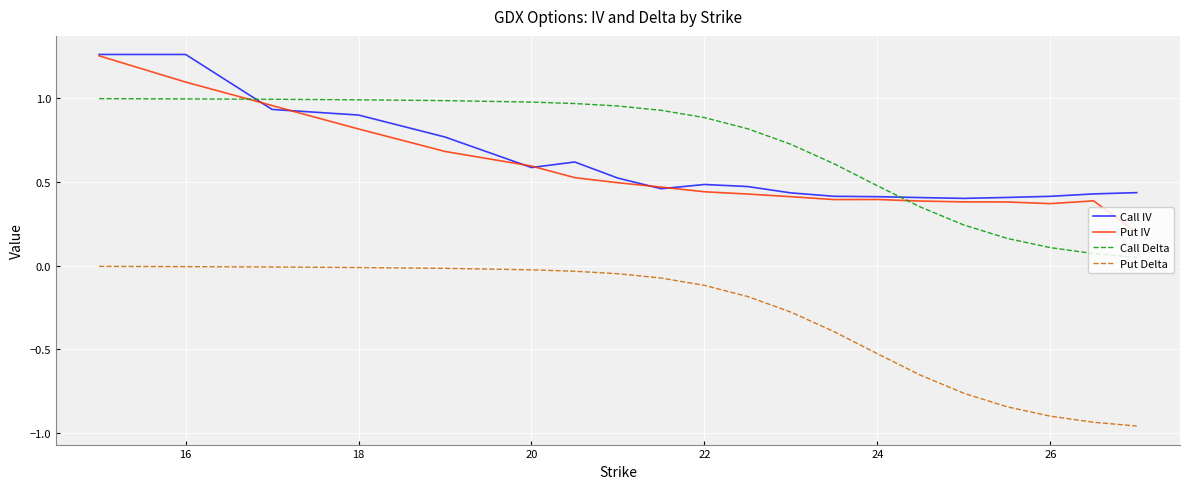

True or false: Call IV and Put Delta cross at least once.

False